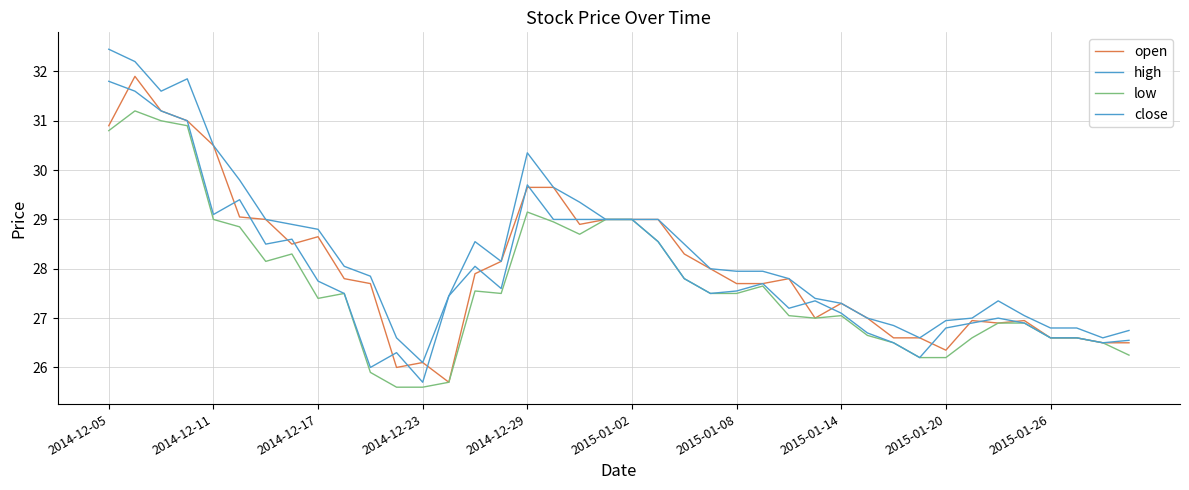

How many lines are shown in the chart?

4